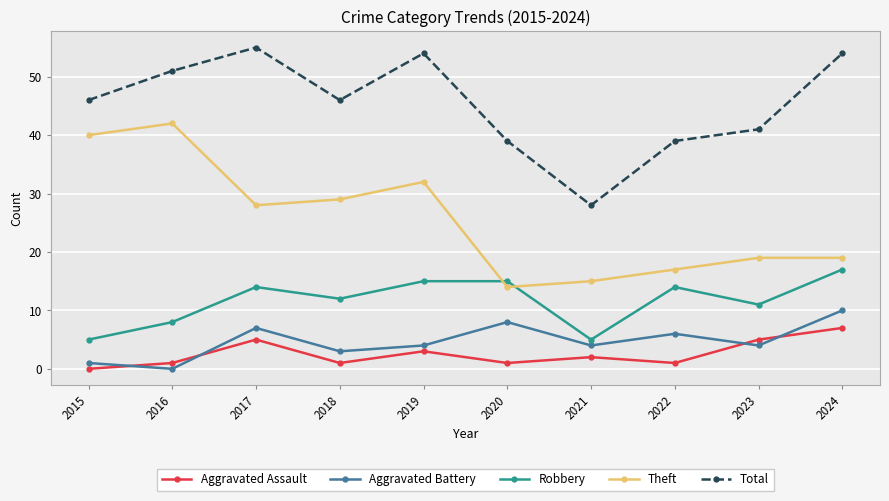

What is the approximate value of Aggravated Battery at 2024, to the nearest 5?

10